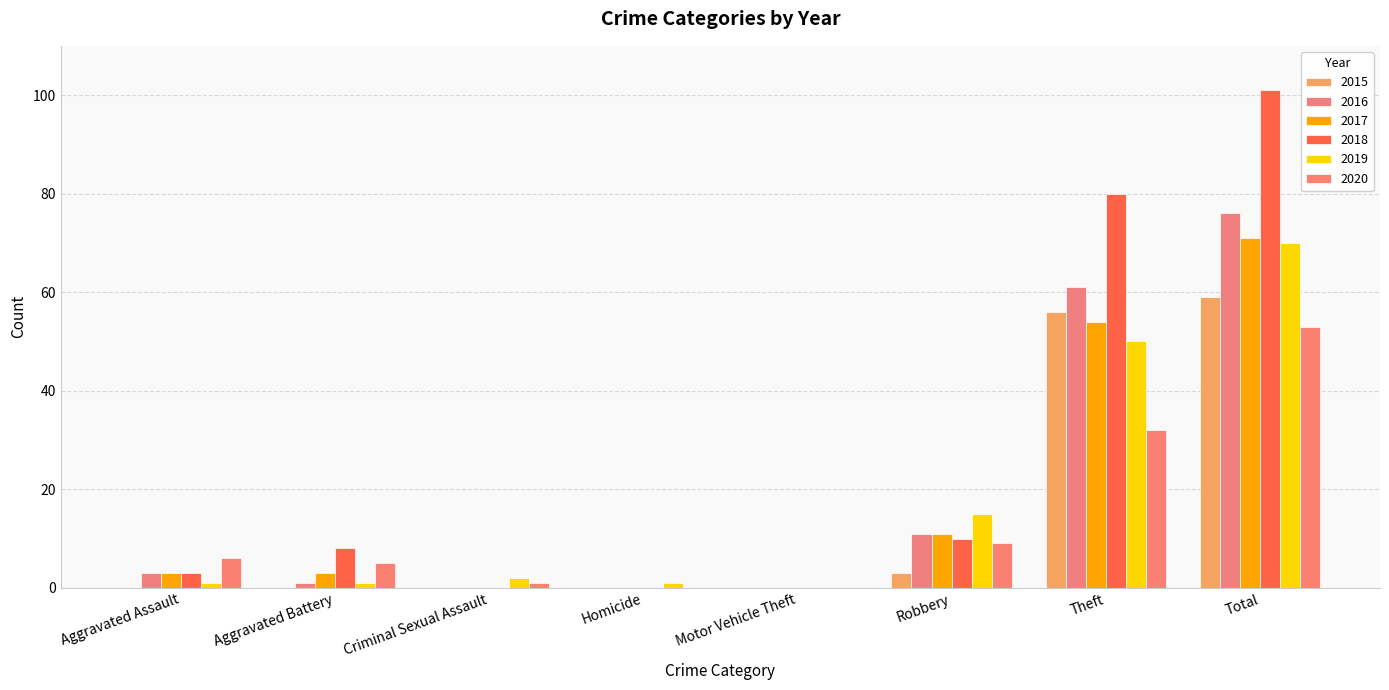

How many data points does each series have?

8